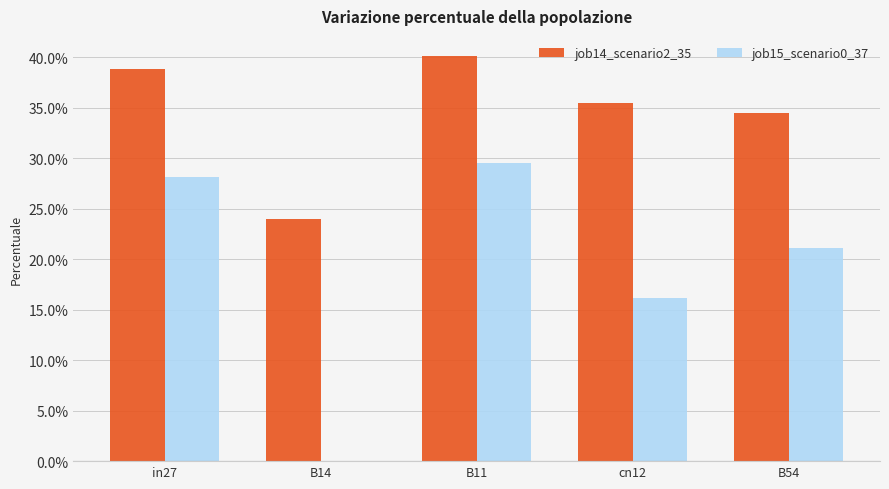

Are the bars horizontal?

No